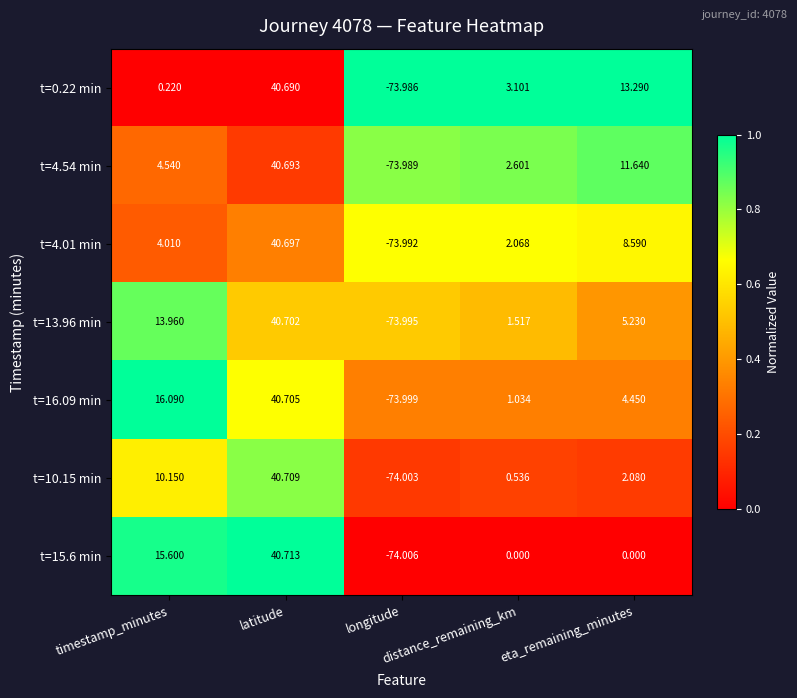

Count the number of data series in this chart.

7